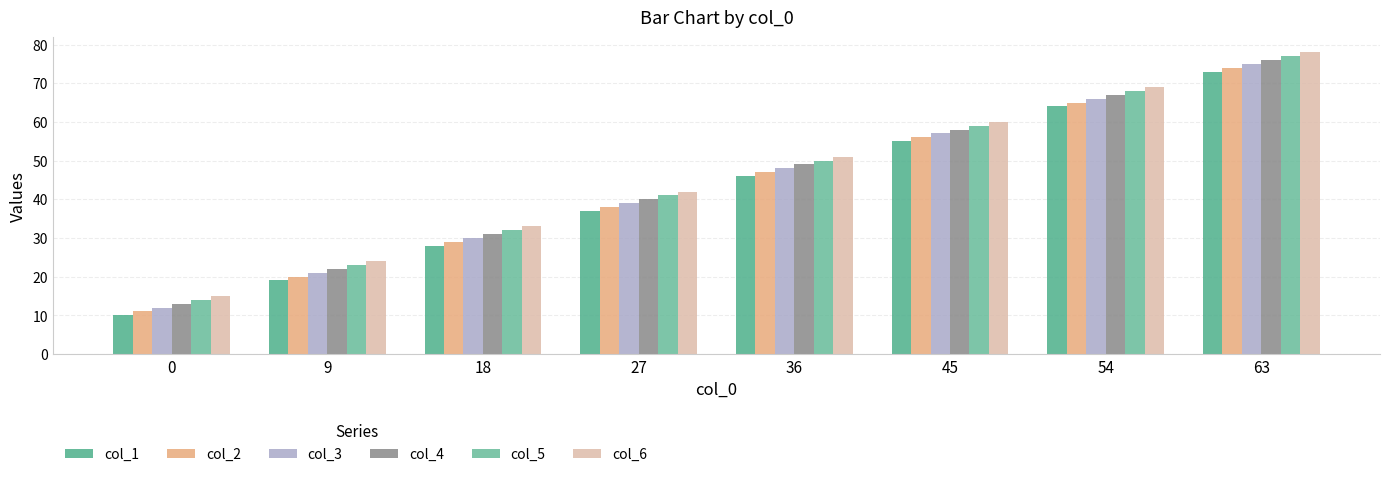

Rank the series by their maximum value, from lowest to highest.

col_1, col_2, col_3, col_4, col_5, col_6